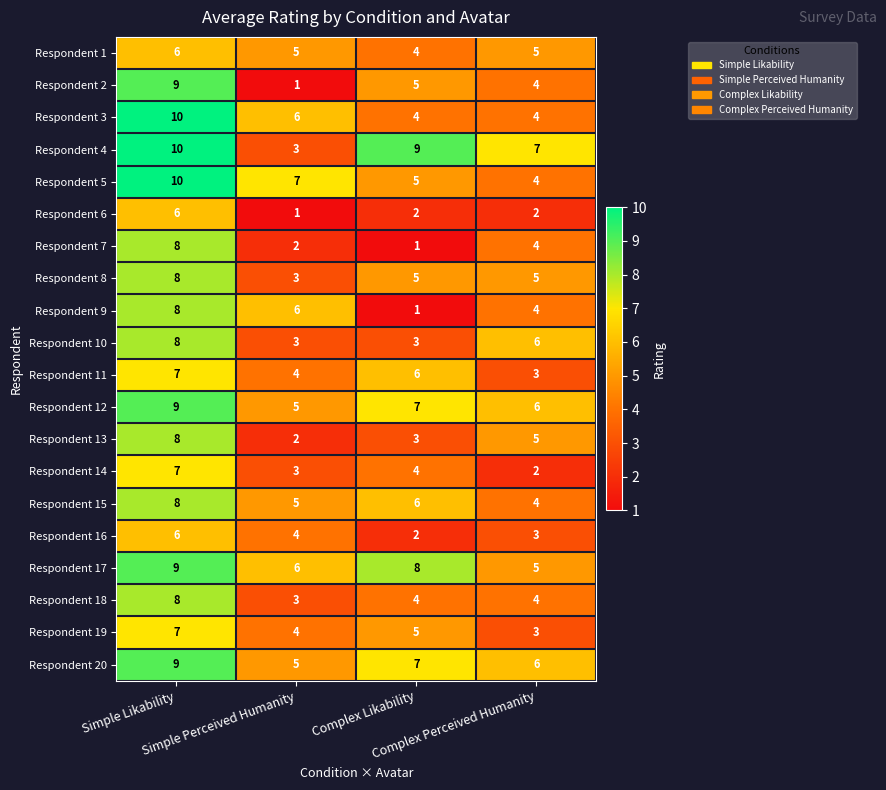

What is the sum of all Respondent 10 values?

20